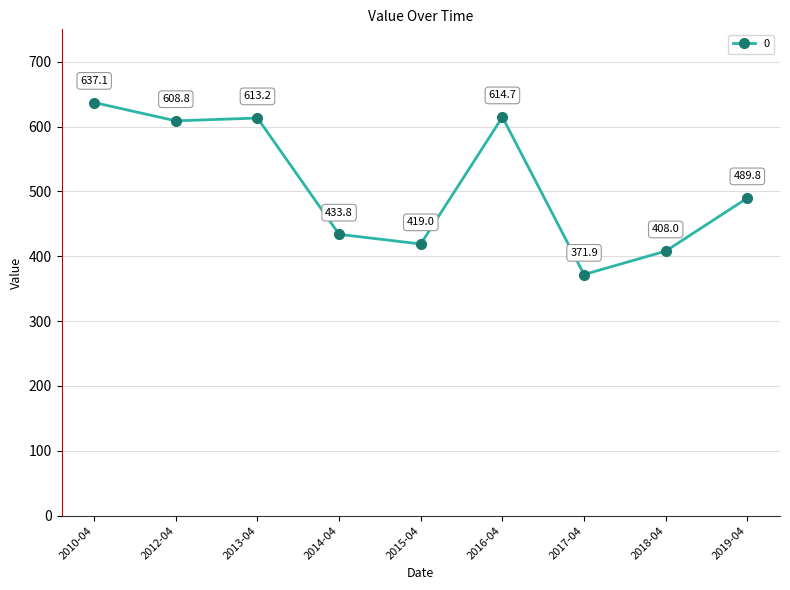

What is the ratio of the value at 2013-04 to the value at 2012-04?

1.0